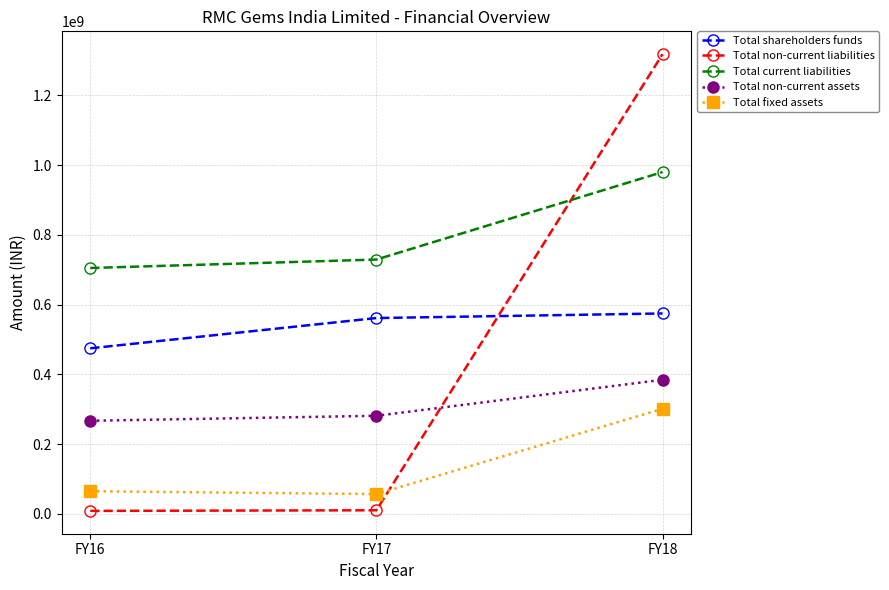

The value of Total current liabilities at FY17 is 729331284.0. True or false?

True